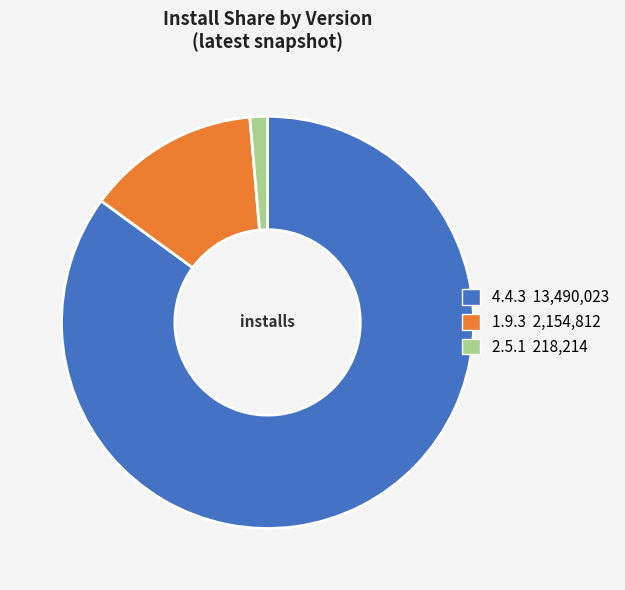

Is it true that 2.5.1 is 1% of the pie?

True